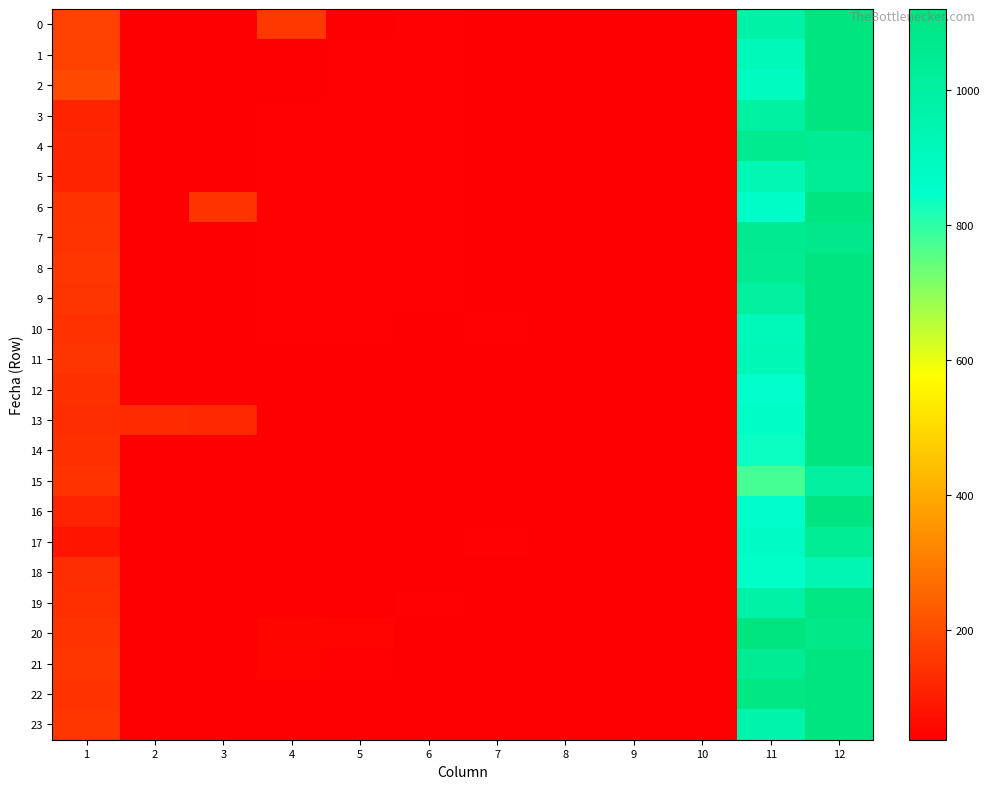

Reading left to right, extract all data points from this chart.

0: 1=178.0	2=36.8	3=37.3	4=157.8	5=41.0	6=41.4	7=40.1	8=38.9	9=37.0	10=38.6	11=981.6	12=1194.7
1: 1=180.4	2=37.0	3=37.4	4=40.4	5=41.2	6=41.6	7=40.3	8=38.8	9=37.2	10=39.1	11=913.7	12=1117.0
2: 1=197.8	2=37.4	3=38.0	4=40.7	5=41.4	6=41.9	7=40.3	8=38.7	9=37.0	10=39.3	11=886.1	12=1184.7
3: 1=115.0	2=37.2	3=37.8	4=41.2	5=42.1	6=42.2	7=40.1	8=38.9	9=37.1	10=38.9	11=994.2	12=1125.5
4: 1=118.0	2=37.8	3=38.1	4=41.7	5=42.1	6=42.3	7=40.2	8=39.0	9=36.8	10=39.2	11=1060.7	12=1046.4
5: 1=117.1	2=37.5	3=38.2	4=41.7	5=42.0	6=42.3	7=40.2	8=39.1	9=36.8	10=39.0	11=931.2	12=1035.4
6: 1=145.1	2=37.4	3=148.1	4=41.9	5=42.0	6=41.9	7=40.2	8=39.6	9=37.0	10=39.0	11=865.5	12=1179.3
7: 1=148.2	2=37.5	3=38.3	4=41.4	5=42.2	6=41.9	7=40.4	8=39.6	9=36.9	10=38.9	11=1056.2	12=1084.1
8: 1=153.9	2=37.4	3=38.7	4=41.7	5=41.5	6=41.4	7=40.5	8=39.6	9=37.2	10=38.7	11=1054.0	12=1157.9
9: 1=152.4	2=37.8	3=38.9	4=41.7	5=41.3	6=41.2	7=40.9	8=39.2	9=37.6	10=39.0	11=1005.2	12=1200.1
10: 1=143.2	2=37.8	3=38.9	4=41.4	5=41.2	6=41.0	7=41.3	8=39.3	9=37.8	10=38.8	11=918.0	12=1193.5
11: 1=152.0	2=37.9	3=38.6	4=41.1	5=41.2	6=40.7	7=41.0	8=39.3	9=37.5	10=38.8	11=921.1	12=1176.0
12: 1=141.7	2=37.4	3=38.6	4=40.5	5=40.8	6=40.4	7=40.8	8=39.3	9=37.5	10=38.5	11=849.2	12=1139.2
13: 1=134.6	2=129.5	3=124.3	4=40.1	5=40.6	6=40.4	7=40.5	8=39.4	9=37.4	10=38.2	11=870.1	12=1212.2
14: 1=142.0	2=37.3	3=38.0	4=39.6	5=40.6	6=40.5	7=40.6	8=39.2	9=37.4	10=37.9	11=837.0	12=1159.2
15: 1=146.0	2=37.3	3=37.5	4=39.4	5=40.7	6=40.0	7=40.9	8=39.3	9=37.3	10=39.8	11=774.4	12=1007.8
16: 1=112.1	2=37.1	3=37.4	4=39.6	5=40.3	6=40.4	7=41.0	8=39.2	9=37.2	10=37.9	11=853.0	12=1119.0
17: 1=81.9	2=36.8	3=37.4	4=39.3	5=40.3	6=40.8	7=41.3	8=38.9	9=37.1	10=38.0	11=877.2	12=1041.9
18: 1=135.8	2=36.8	3=37.6	4=-58.8	5=40.2	6=40.7	7=40.9	8=39.3	9=37.2	10=38.0	11=856.7	12=944.6
19: 1=139.7	2=36.8	3=37.2	4=-1.6	5=39.9	6=41.3	7=40.8	8=39.1	9=37.2	10=38.0	11=977.8	12=1108.1
20: 1=145.3	2=36.8	3=36.9	4=50.5	5=46.5	6=41.1	7=40.5	8=39.3	9=37.3	10=37.9	11=1121.7	12=1093.2
21: 1=154.7	2=36.8	3=37.0	4=46.8	5=43.4	6=41.0	7=40.5	8=39.5	9=37.2	10=38.1	11=1045.7	12=1218.3
22: 1=145.6	2=37.1	3=37.0	4=39.6	5=40.7	6=40.9	7=40.2	8=39.3	9=36.9	10=38.5	11=1100.3	12=1168.3
23: 1=153.5	2=37.1	3=37.1	4=39.8	5=41.1	6=41.1	7=40.1	8=39.1	9=36.8	10=-10.8	11=960.2	12=1145.4